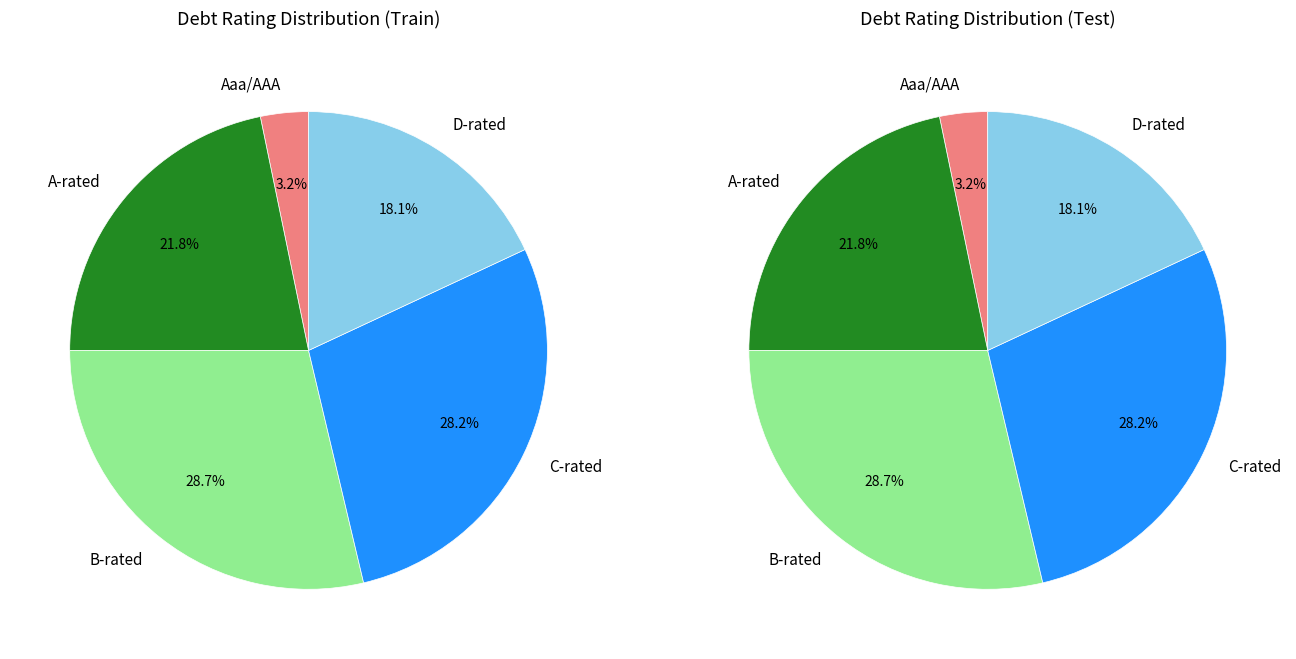

Does any single category account for the majority?

No